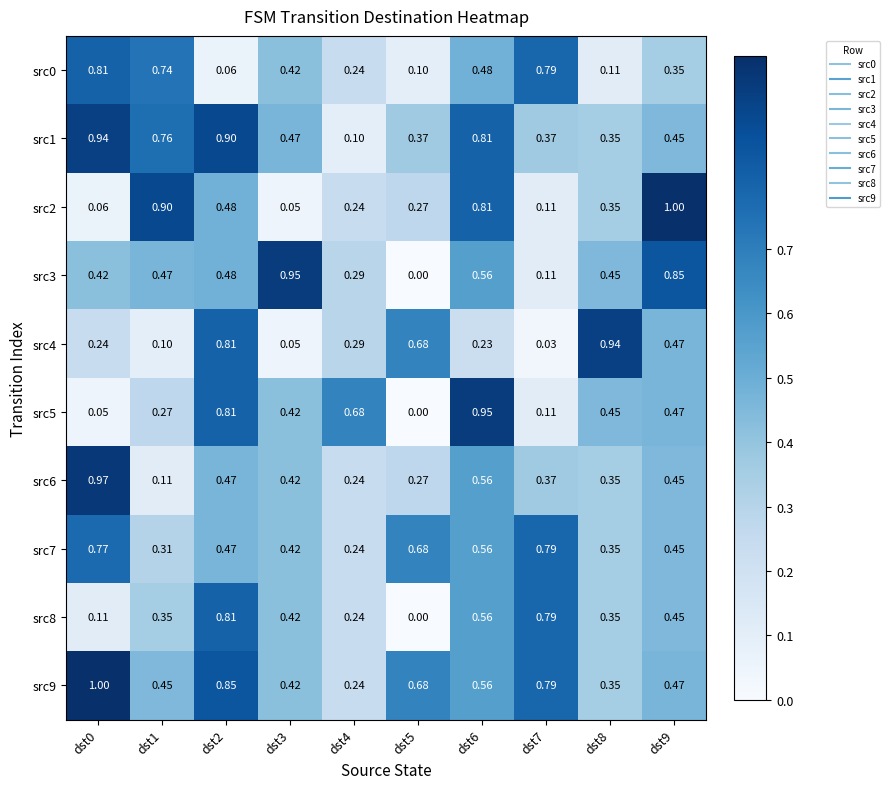

What is the greatest value displayed?

1.0